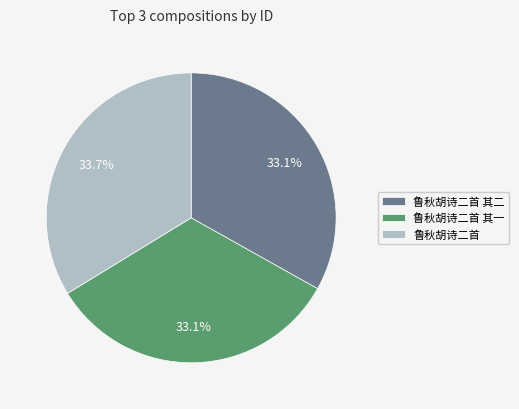

Count the number of slices in the pie.

3